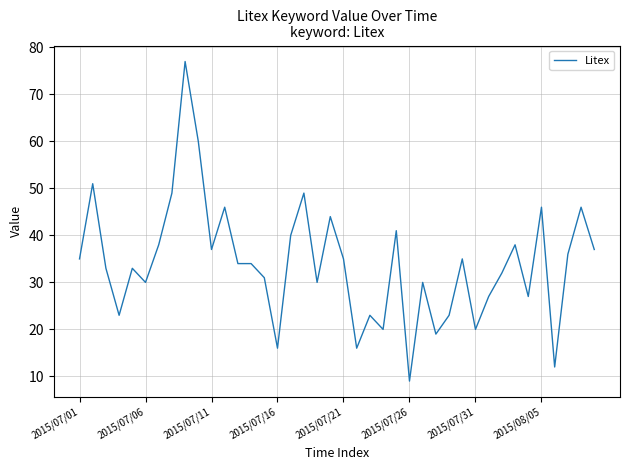

What is the difference between the second highest and minimum values?

51